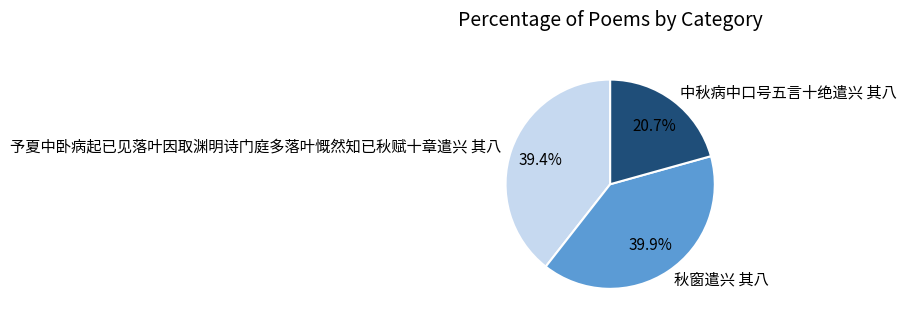

Is there a majority slice in this chart?

No